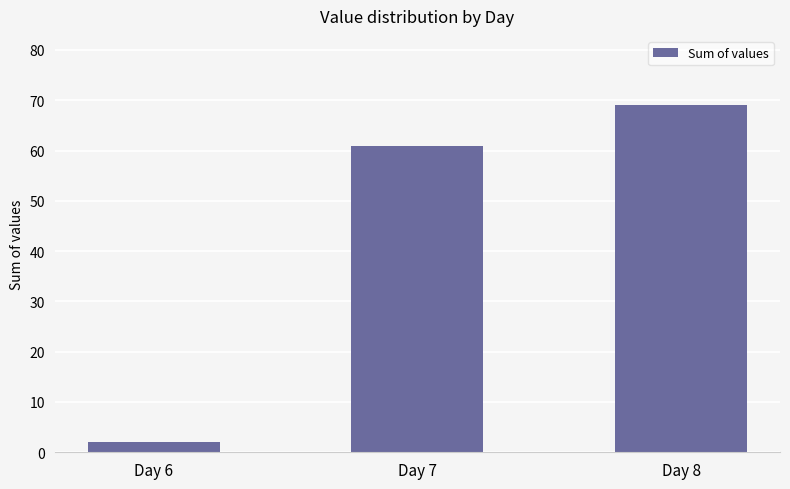

What is the ratio of the value at Day 7 to the value at Day 6?

30.5